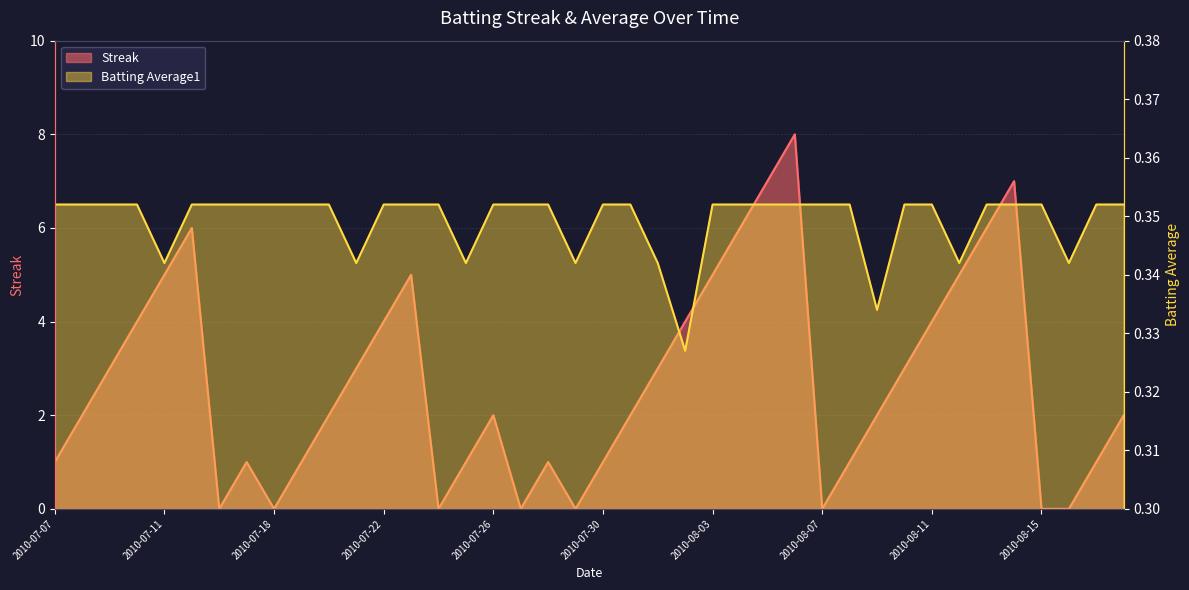

What is the sum of the Streak values at 2010-07-15 and 2010-08-12?

11.0